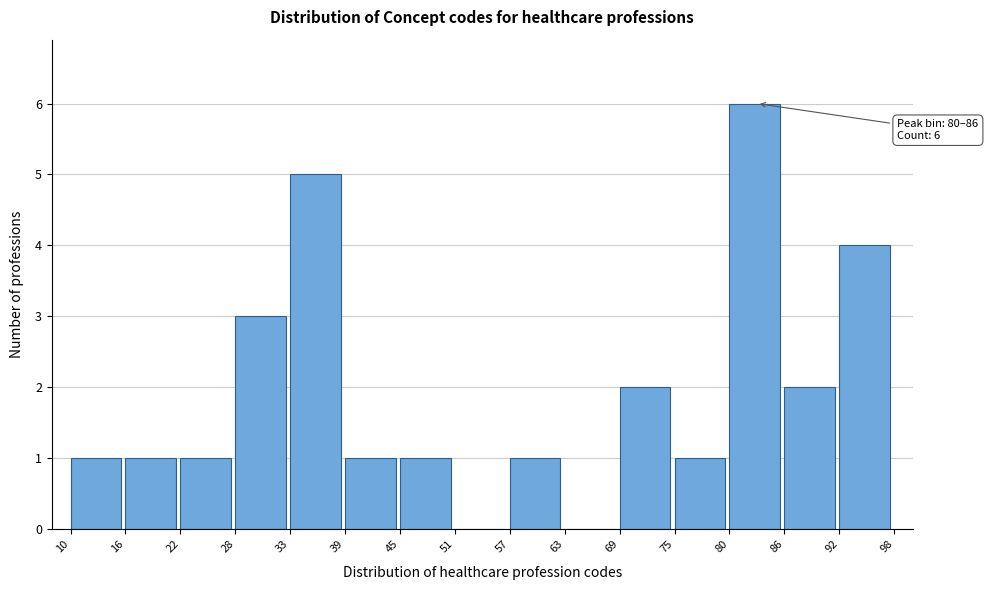

Over which range of the x-axis is the bar tallest?

80 to 86